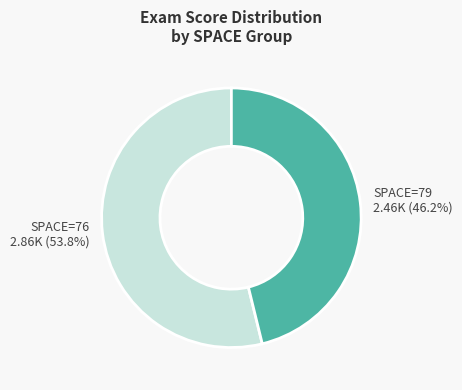

Count the number of slices in the pie.

2